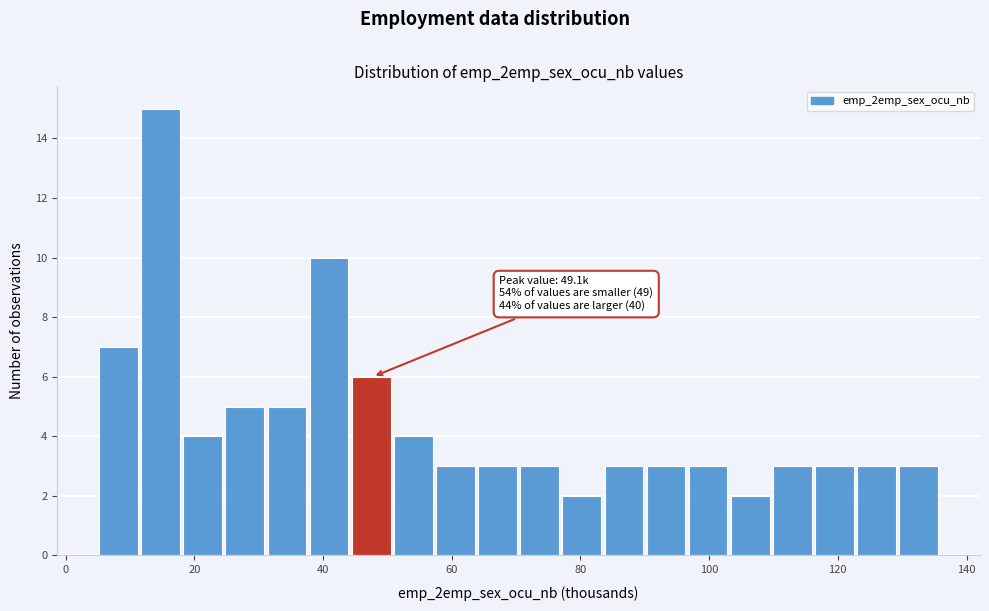

Read against the x-axis, roughly where is the centre of the tallest bar?

14